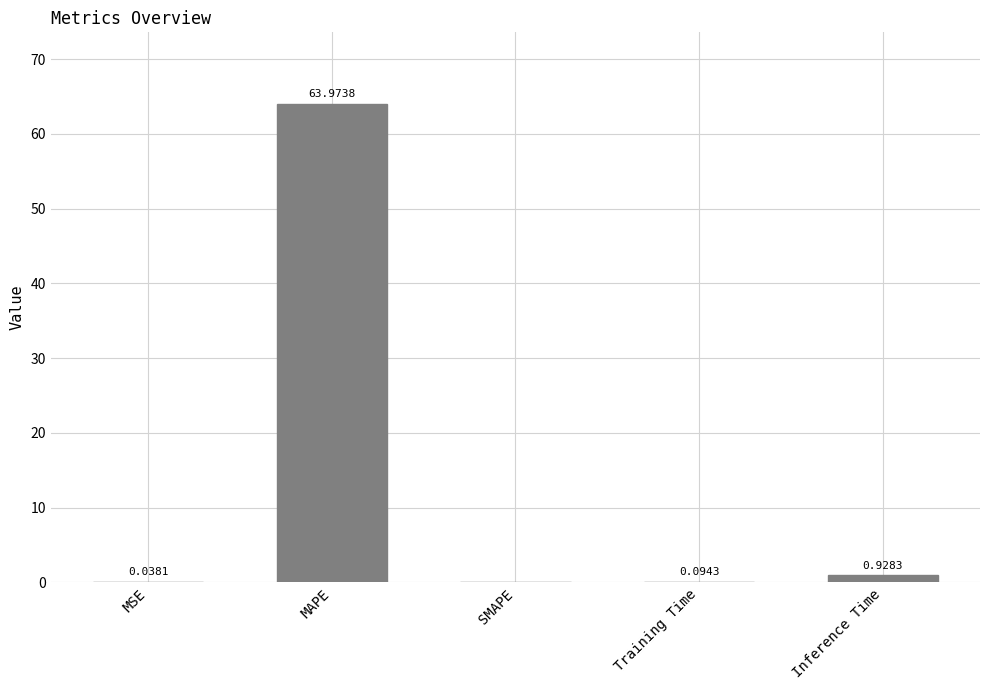

Which has a higher value, SMAPE or Training Time?

Training Time